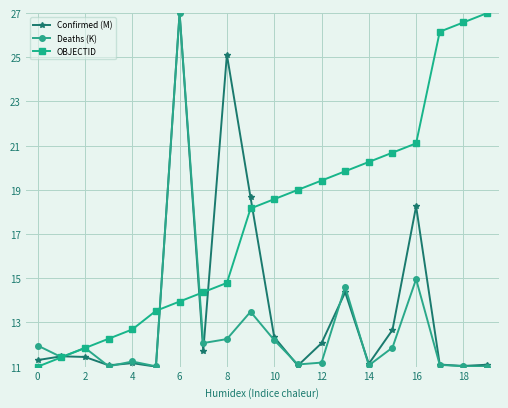

What is the maximum value shown in the chart?

27.0